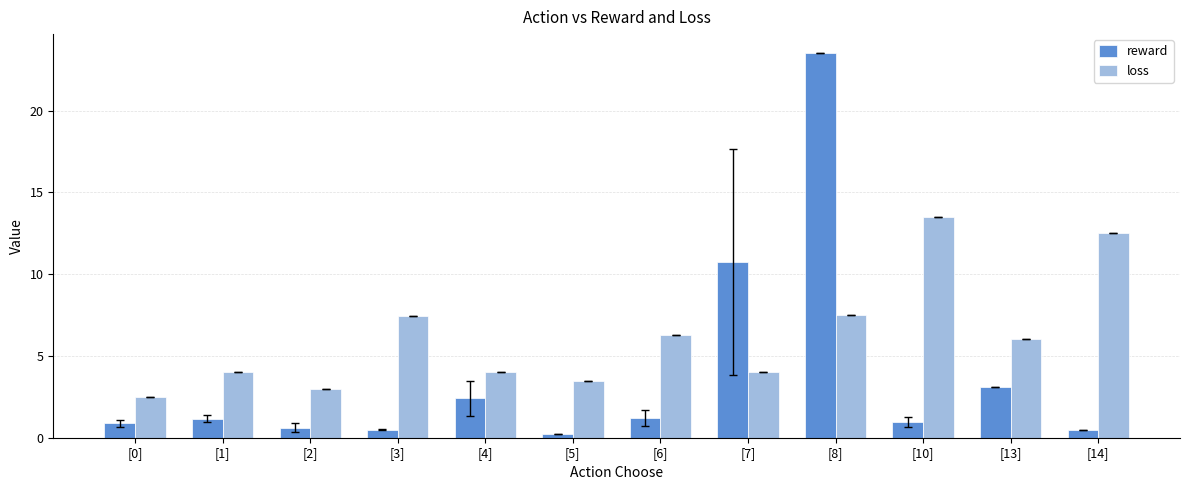

What is the difference between the second highest and minimum values in the loss series?

10.0